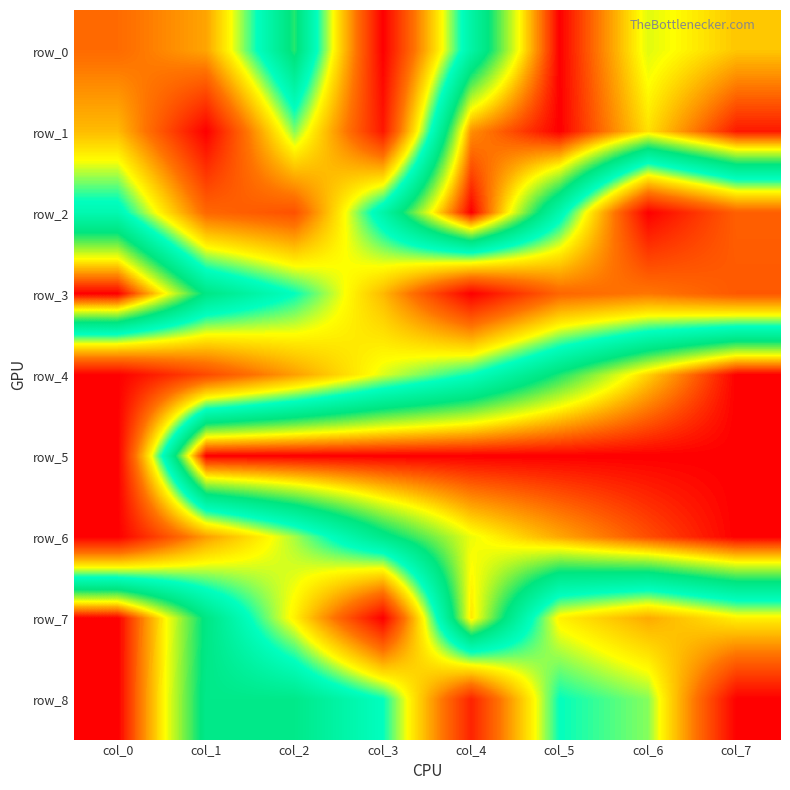

How many row_7 values are between 0 and 1?

8